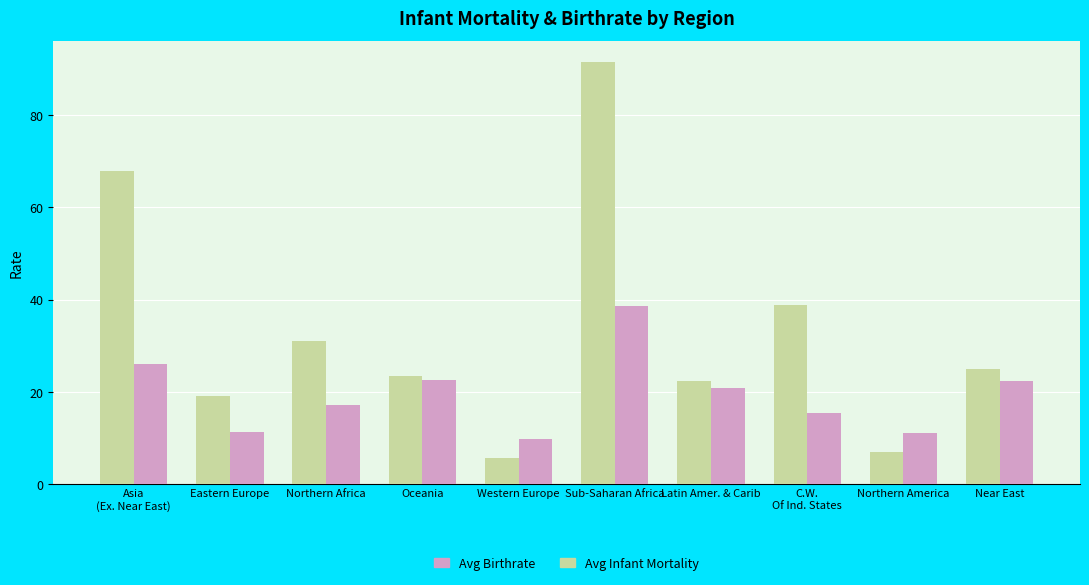

How many values in the Avg Birthrate series are below 20?

5